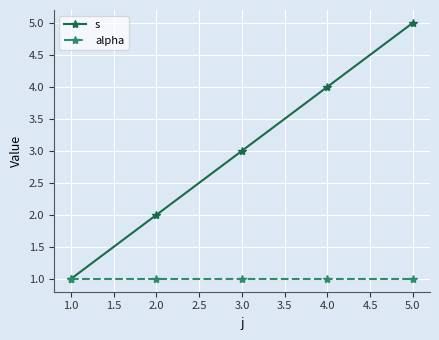

List the series in order of their overall mean, highest first.

s, alpha